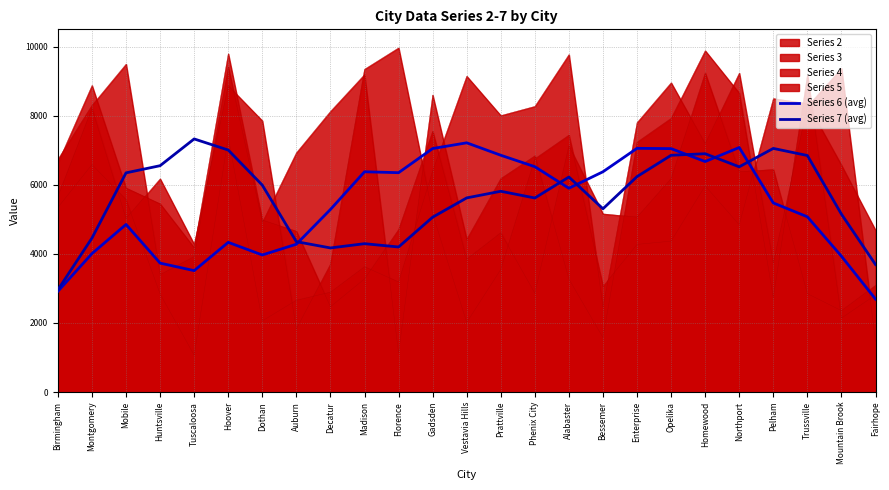

True or false: Series 6 (avg) and Series 7 (avg) cross at least once.

True